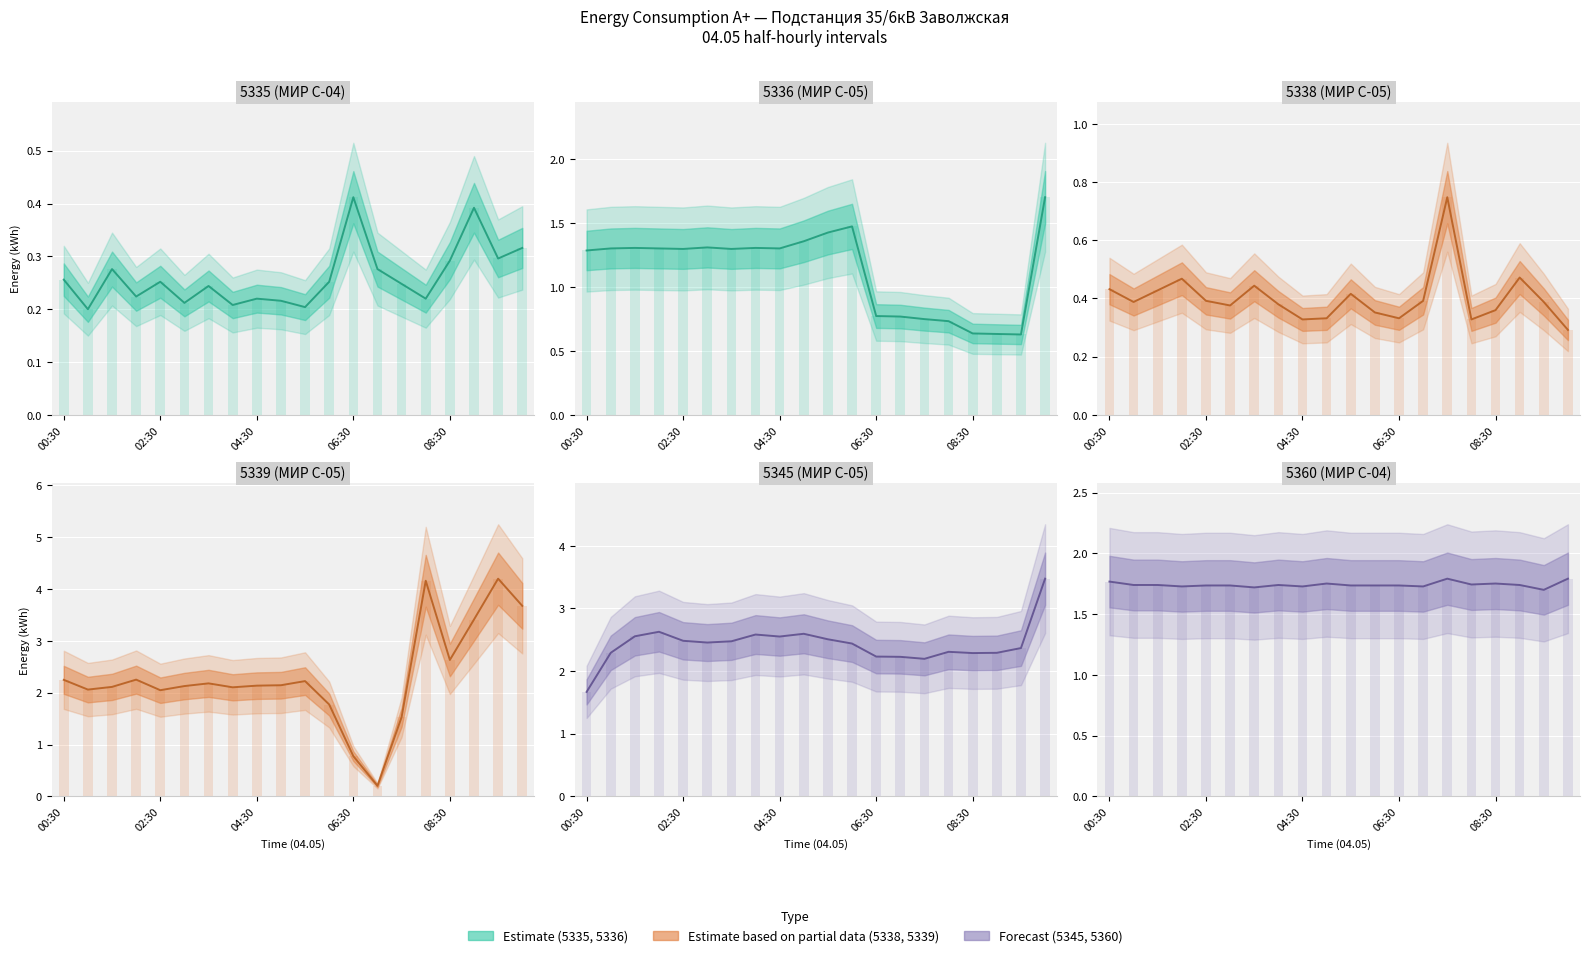

What is the label of the 19th bar from the left?

09:30